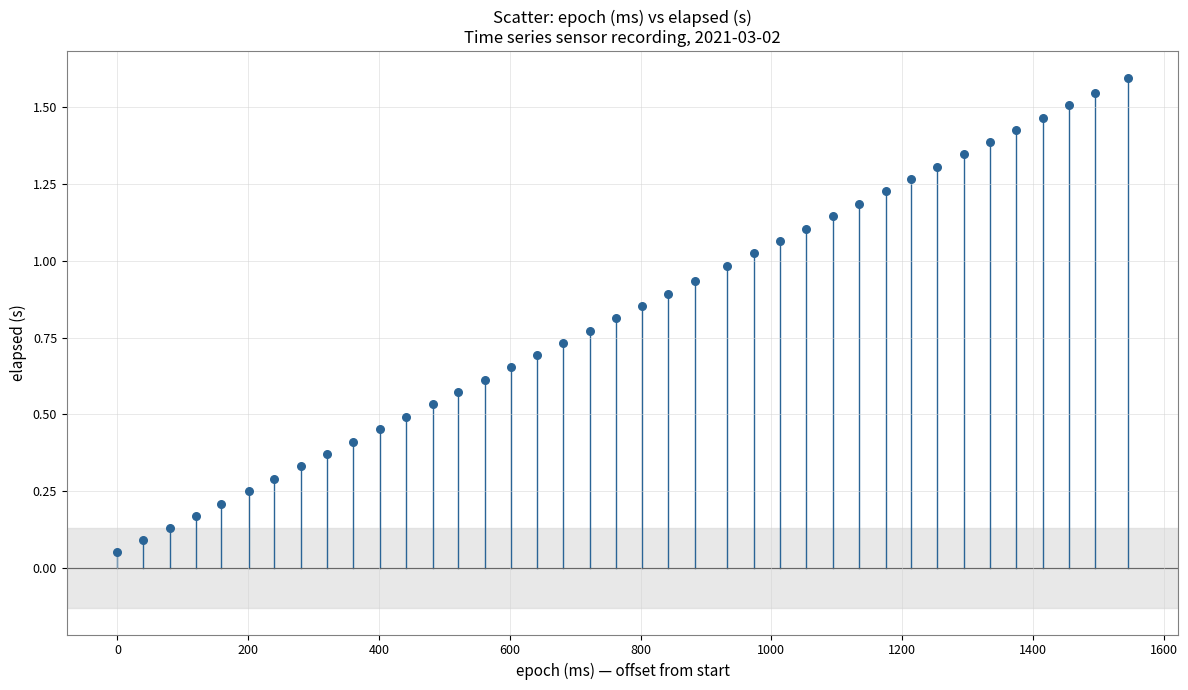

What is the range of X values (max minus min)?

1545.0